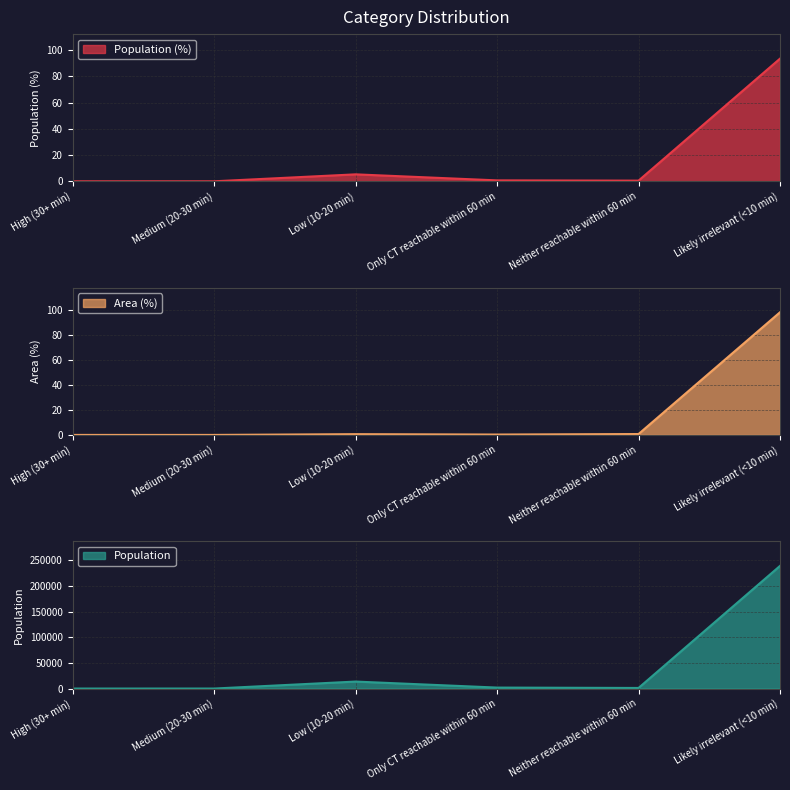

List the series in order of their peak value, highest first.

Population, Area (%), Population (%)